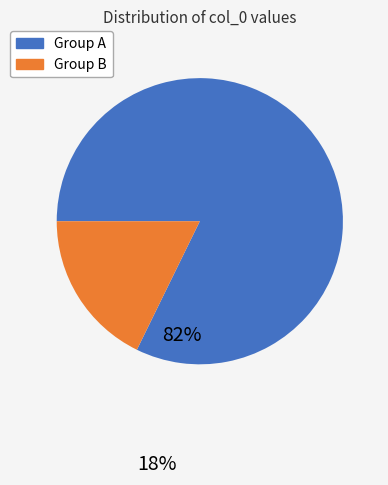

The Group A slice represents 82% of the pie. True or false?

True